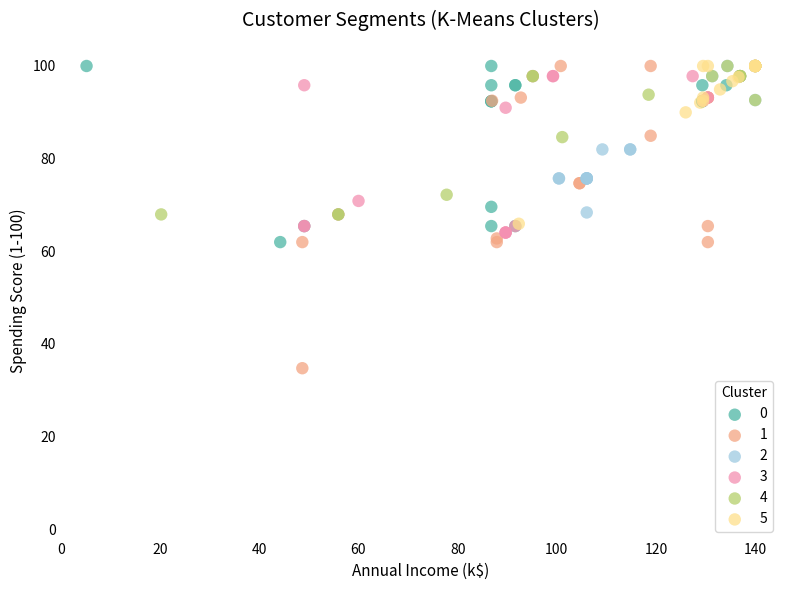

Which series has the largest Y range (max minus min)?

1